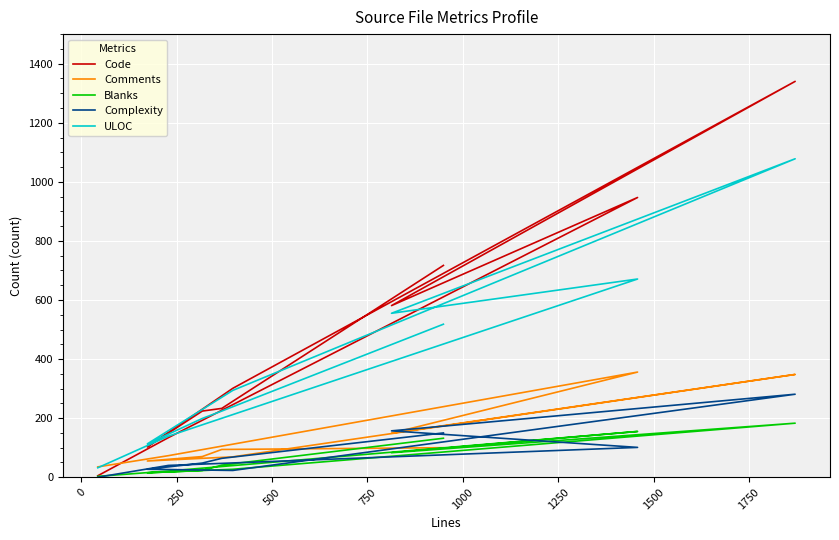

What are all the series names shown in the legend?

Code, Comments, Blanks, Complexity, ULOC